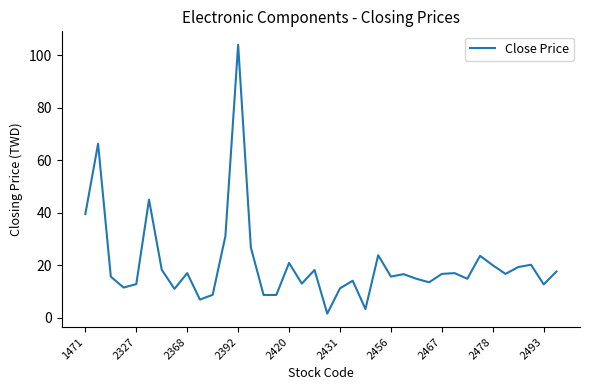

What is the maximum value shown in the chart?

104.0